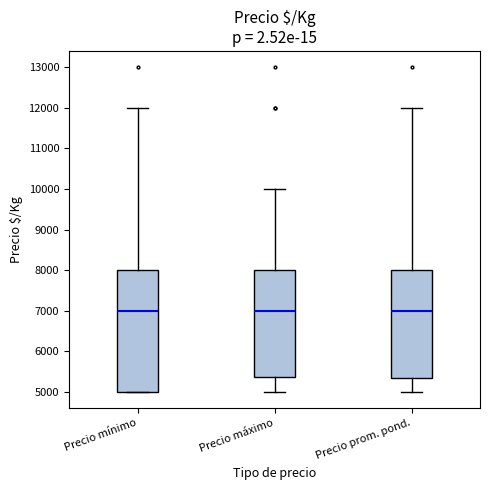

Reading left to right, read every box against the y-axis: the position of its median line, the range the box covers, and the ends of its whiskers. The values are not printed on the chart, so give them approximately, as read against the axis.

Precio mínimo: median 7000, box 5000 to 8000, whiskers 5000 to 12000
Precio máximo: median 7000, box 5400 to 8000, whiskers 5000 to 10000
Precio prom. pond.: median 7000, box 5300 to 8000, whiskers 5000 to 12000